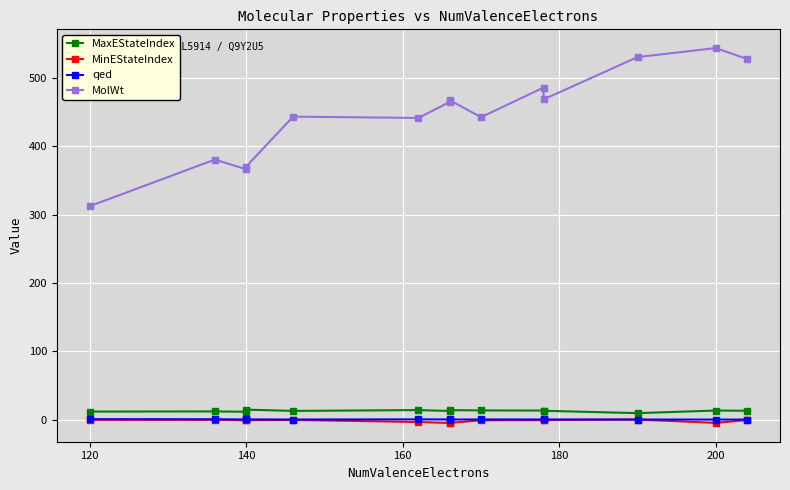

What is the difference between the maximum and minimum values in the qed series?

0.6